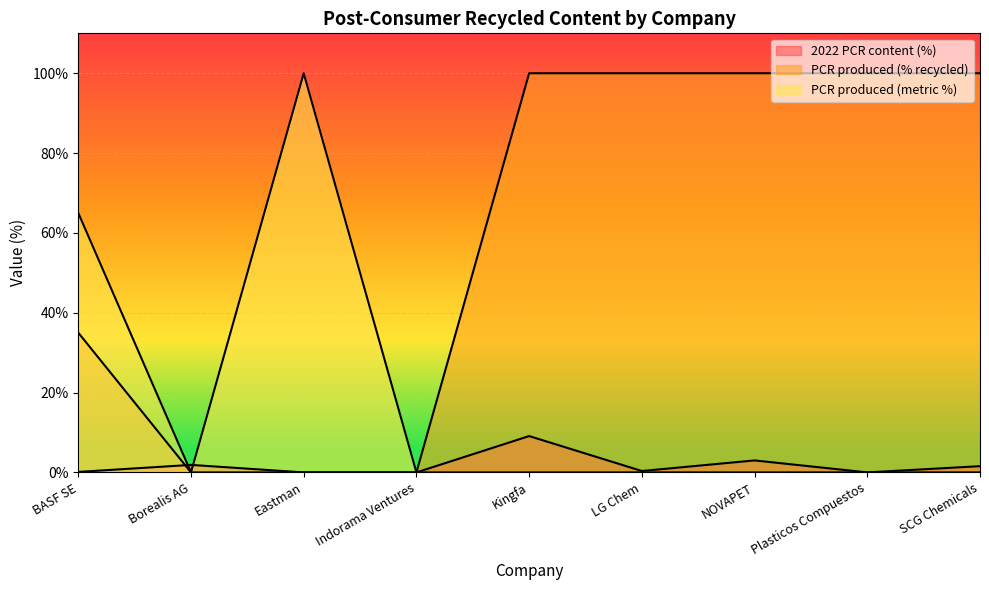

List the series in order of their overall mean, highest first.

PCR produced (% recycled), PCR produced (metric %), 2022 PCR content (%)